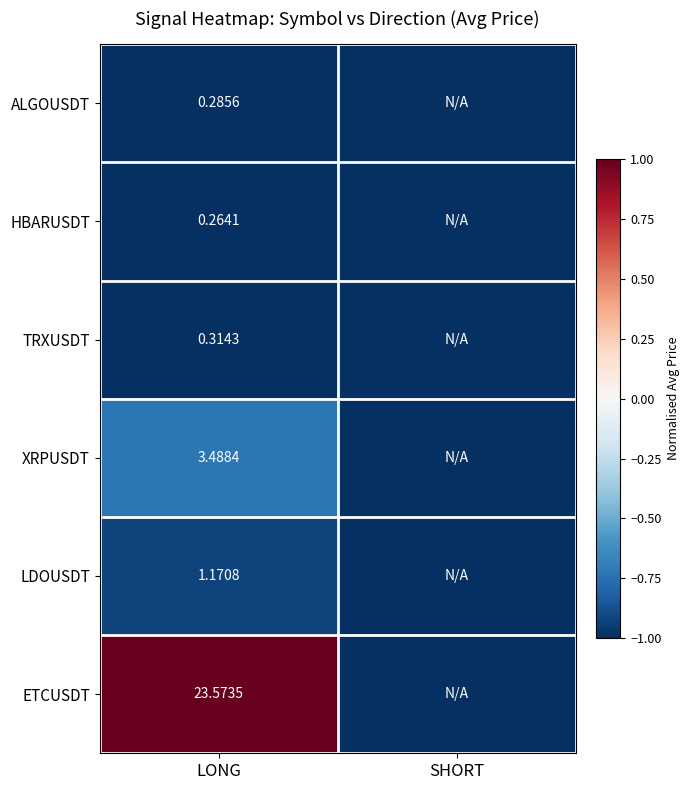

What is the difference between the maximum and minimum values in the LDOUSDT series?

0.1